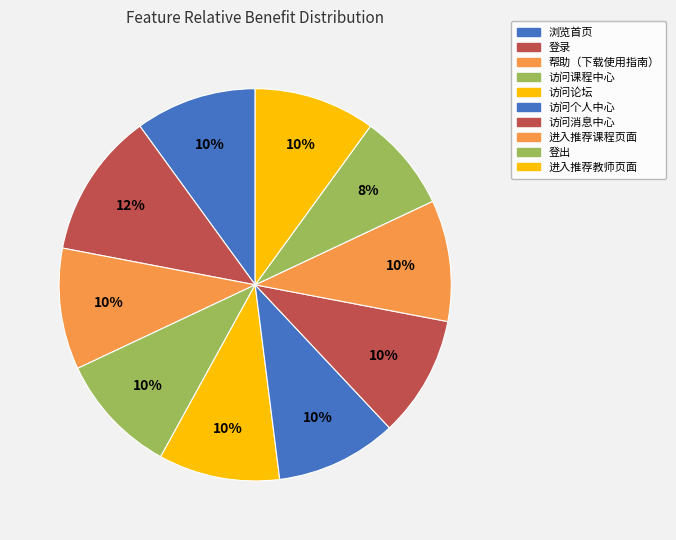

Count the number of slices in the pie.

10